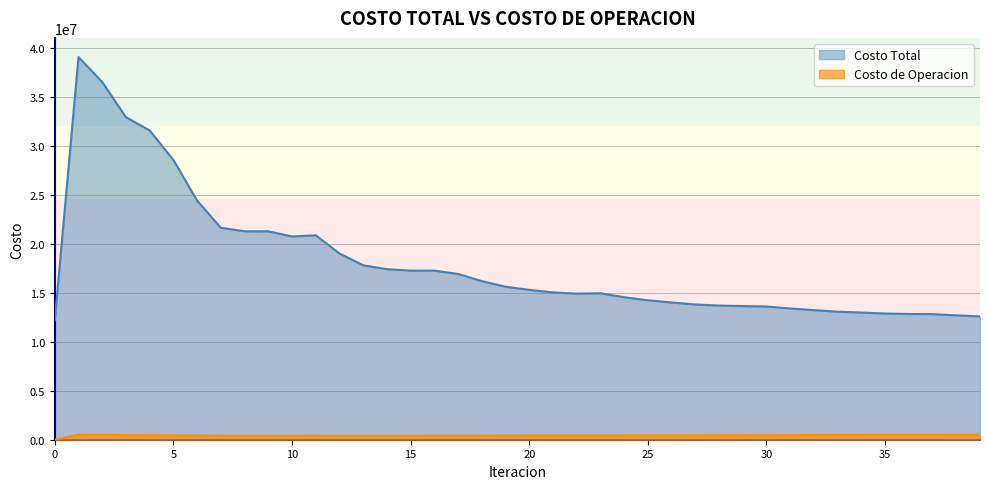

Does the chart display data point markers on the line(s)?

No